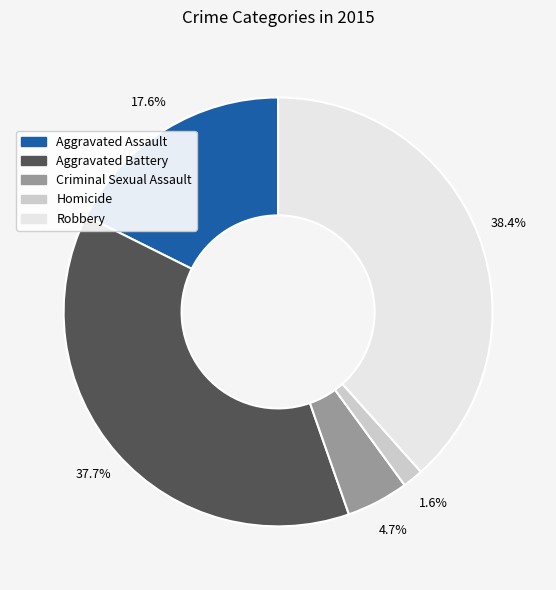

How many segments does this pie chart have?

5